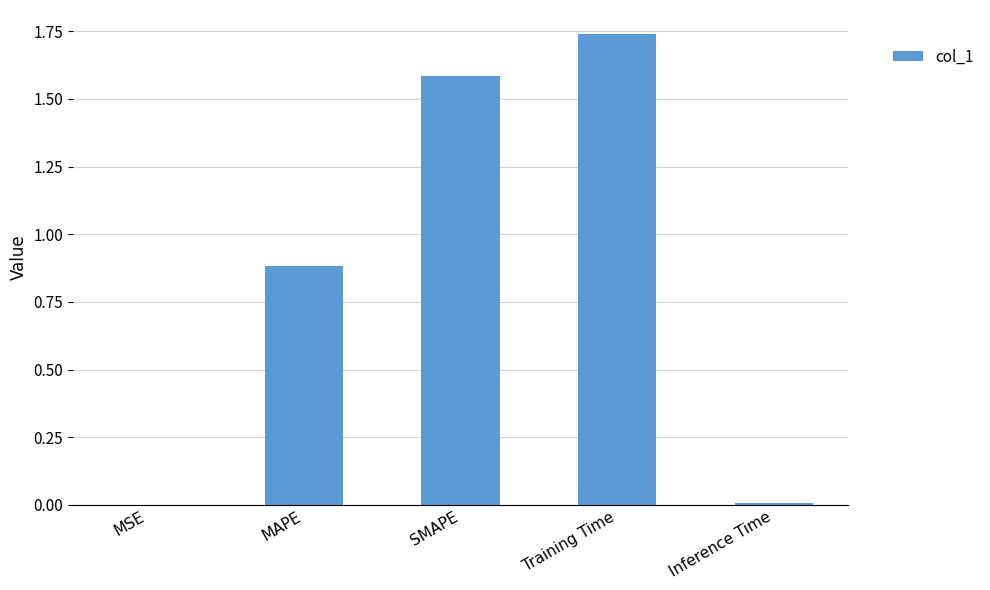

Which has a higher value, MAPE or MSE?

MAPE